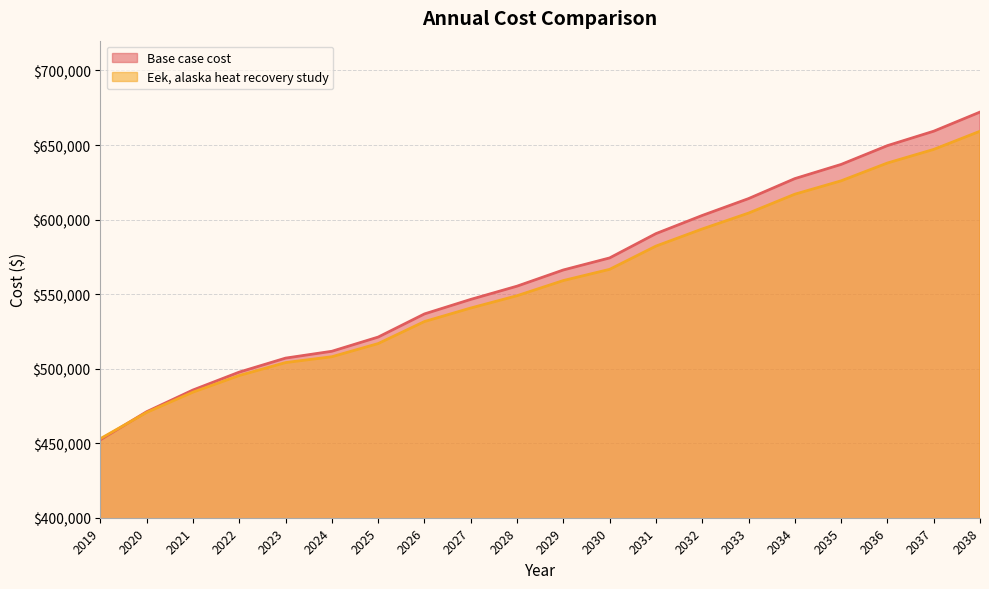

What is the highest value of the Eek, alaska heat recovery study series?

659239.4